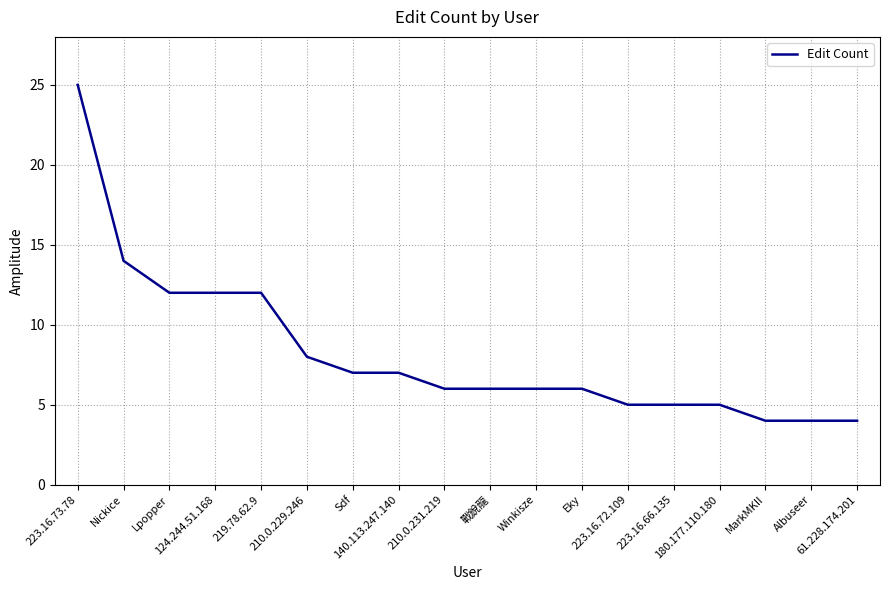

What is the minimum value shown in the chart?

4